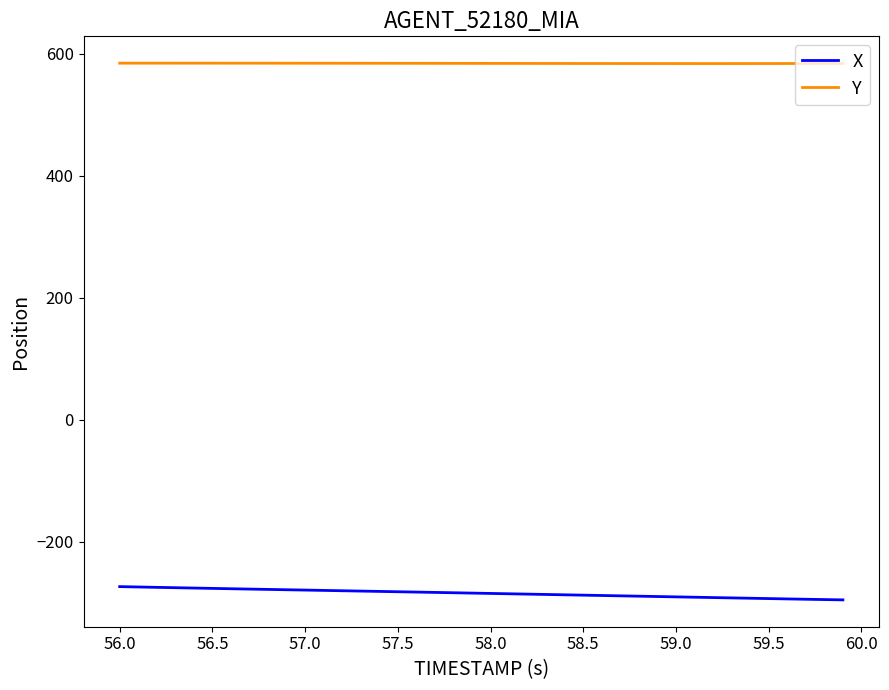

What is the highest value of the X series?

-273.4